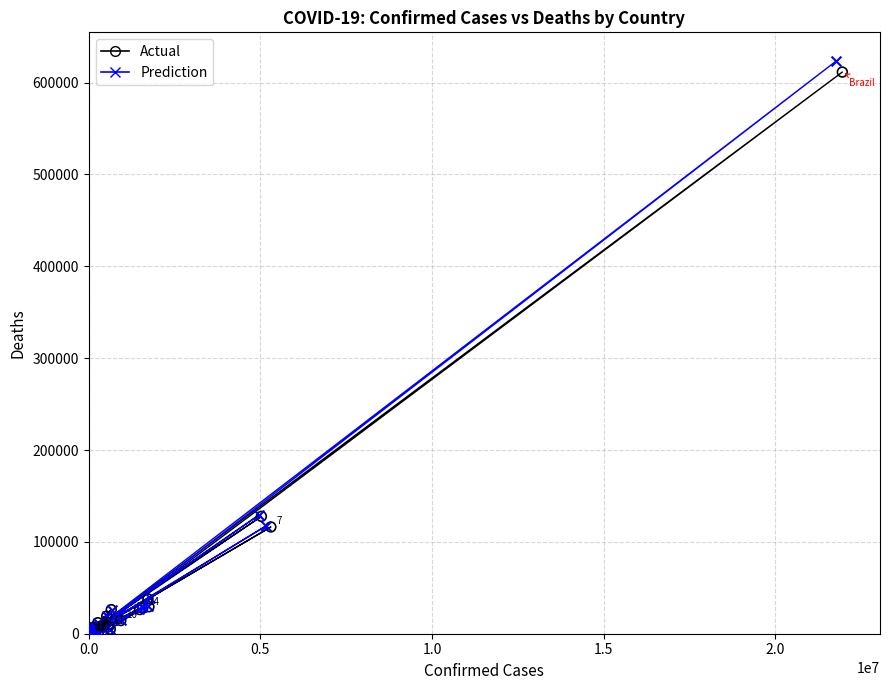

Which series has the widest spread of Y values?

Prediction